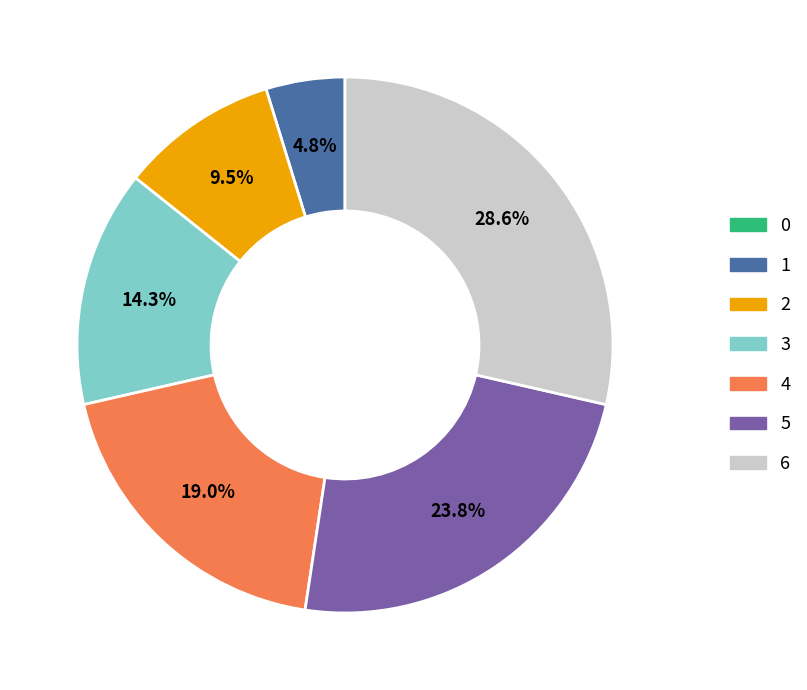

Which category has the biggest portion of the pie?

6